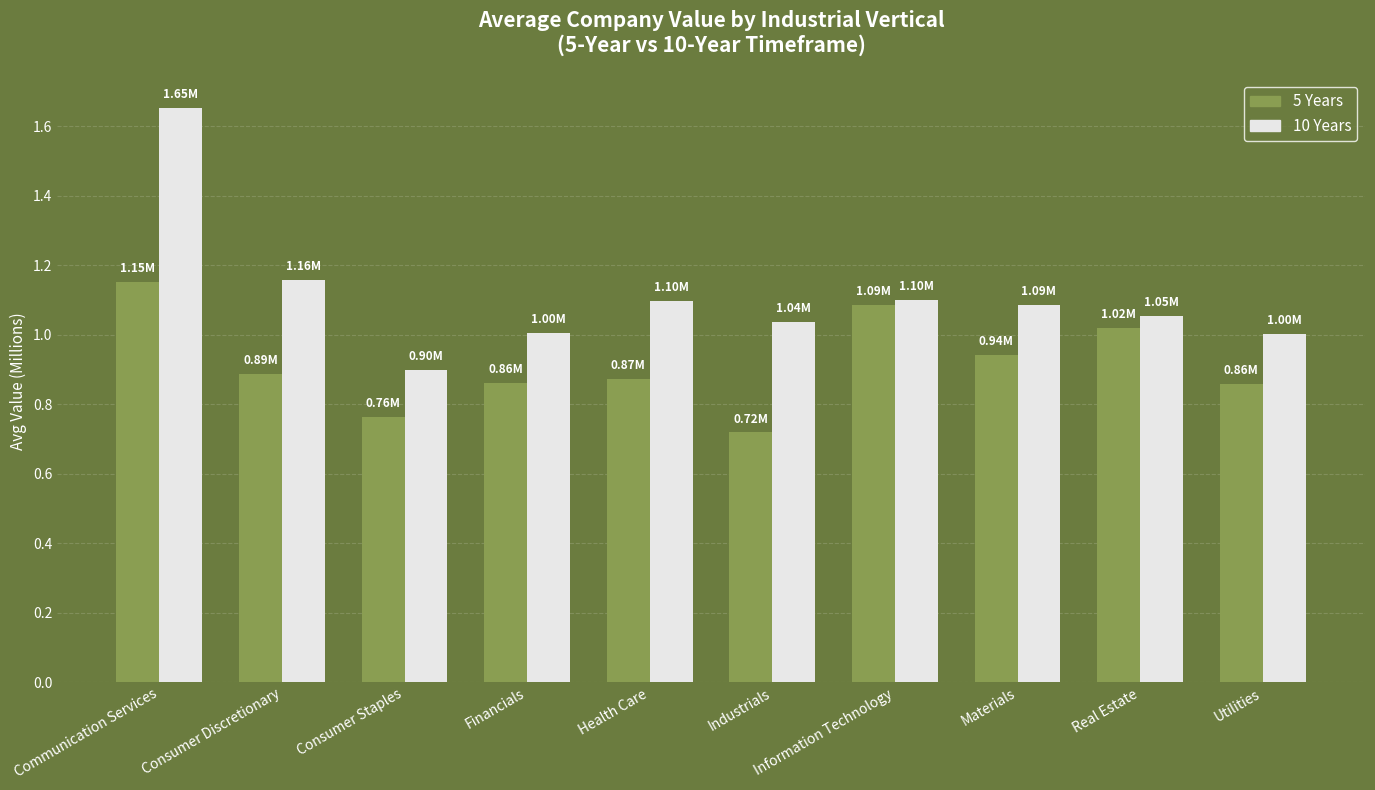

What is the difference between the maximum and minimum values in the 5 Years series?

0.4